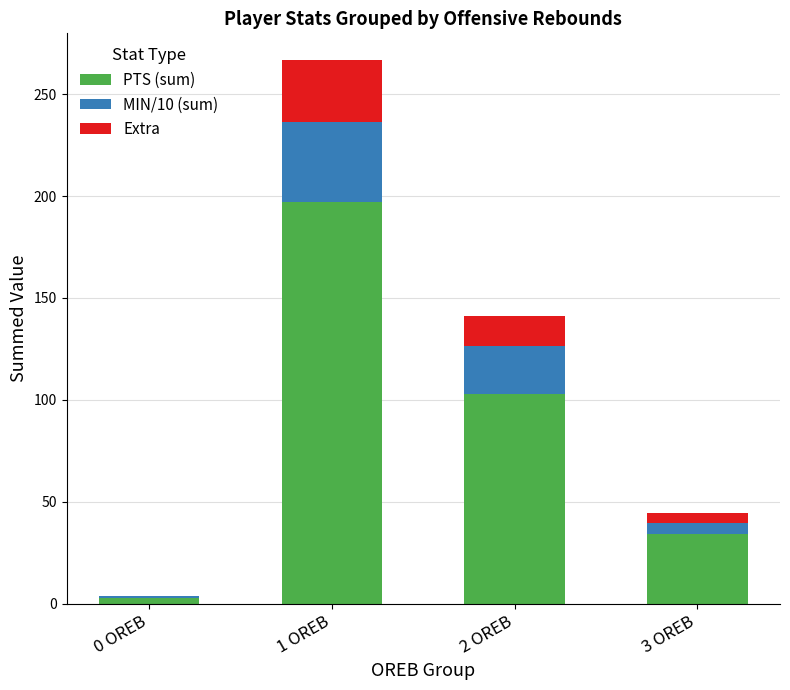

What is the maximum value for PTS (sum)?

197.0